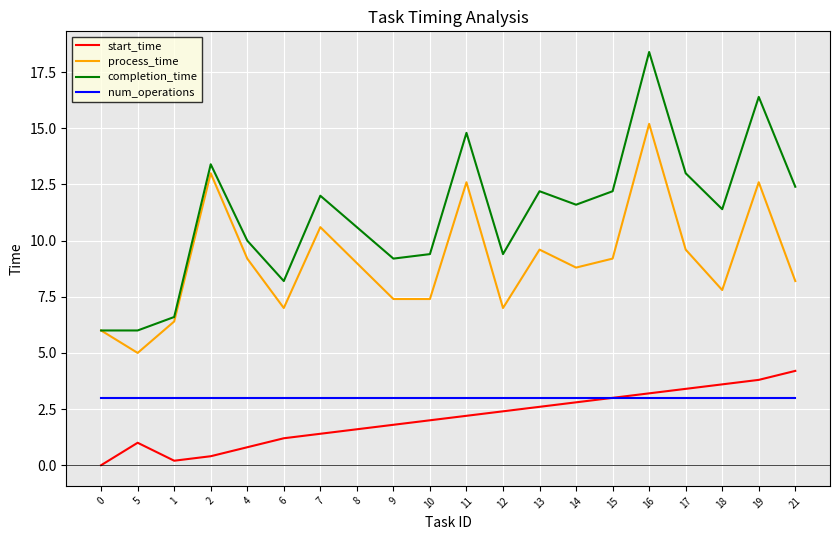

What is the difference between the highest and lowest values at 1?

6.4